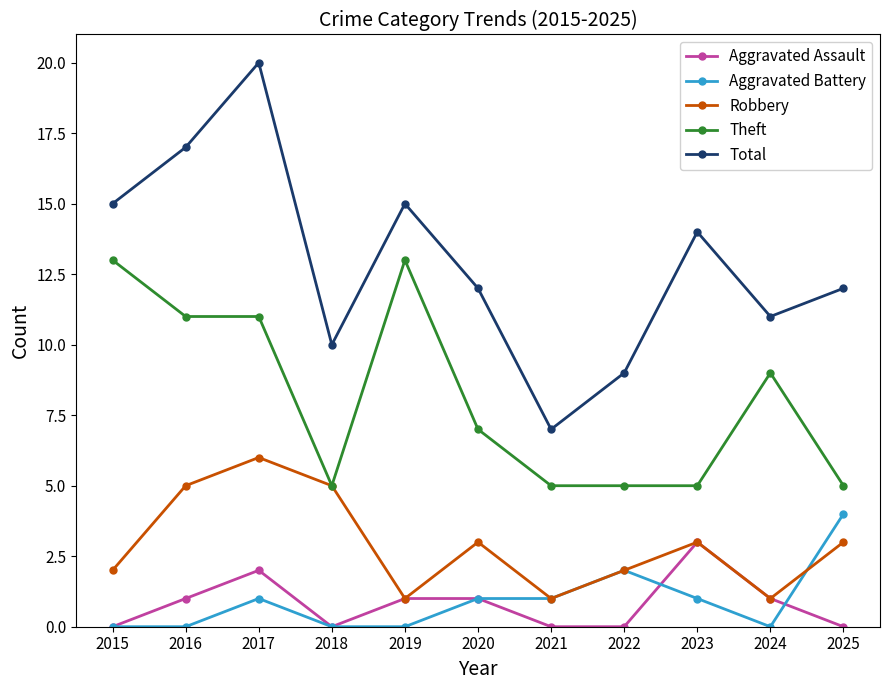

True or false: Theft has a value of 18 at 2016.

False